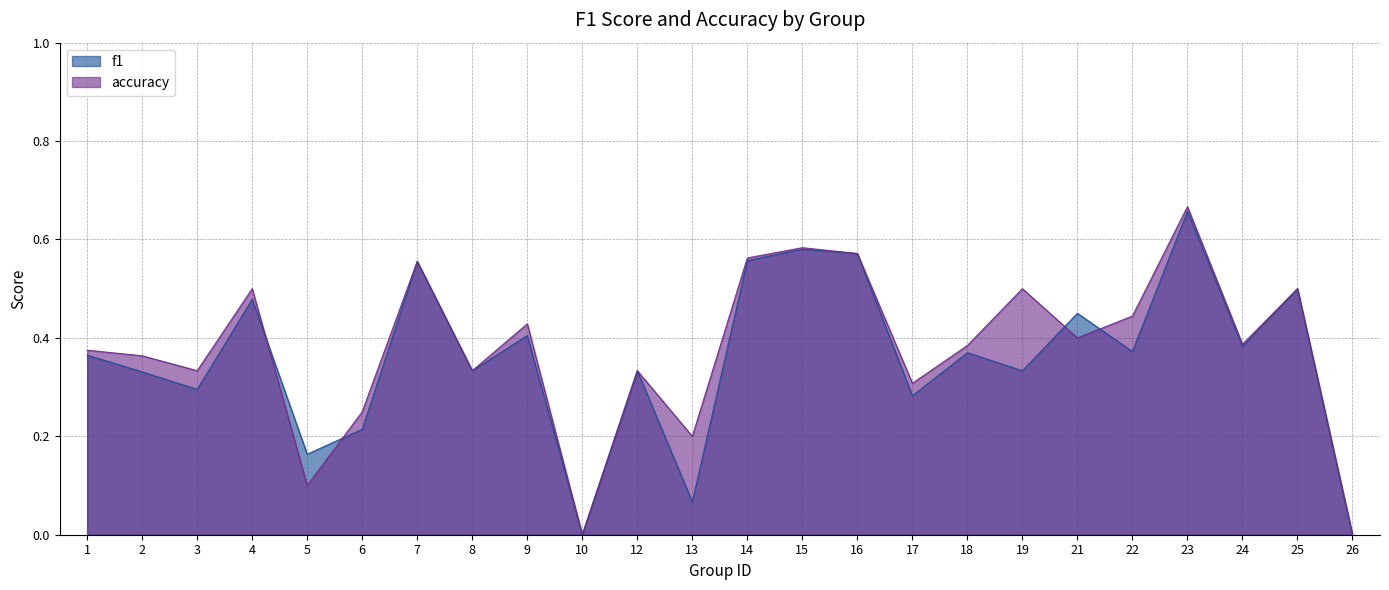

Reading left to right, list all the values displayed in this chart.

f1: 0.4	0.3	0.3	0.5	0.2	0.2	0.6	0.3	0.4	0.0	0.3	0.1	0.6	0.6	0.6	0.3	0.4	0.3	0.5	0.4	0.7	0.4	0.5	0.0
accuracy: 0.4	0.4	0.3	0.5	0.1	0.2	0.6	0.3	0.4	0.0	0.3	0.2	0.6	0.6	0.6	0.3	0.4	0.5	0.4	0.4	0.7	0.4	0.5	0.0